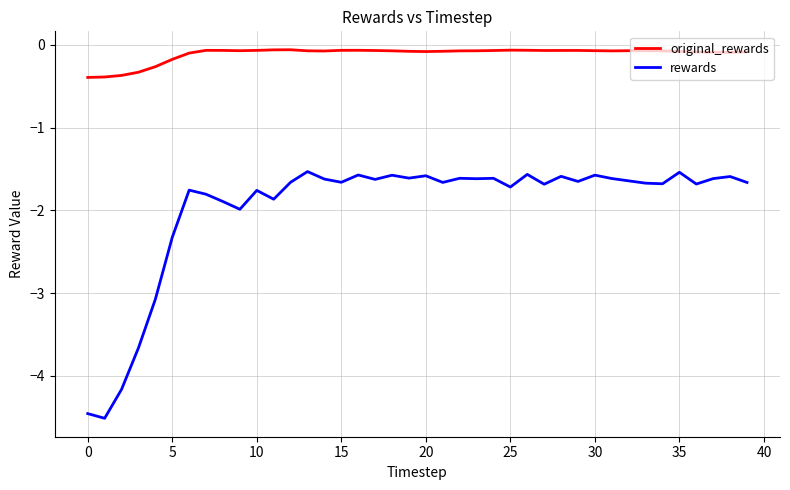

True or false: original_rewards and rewards cross at least once.

False